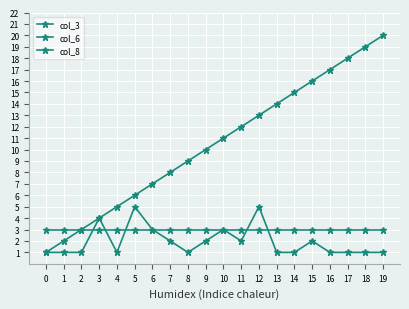

How many lines are shown in the chart?

3